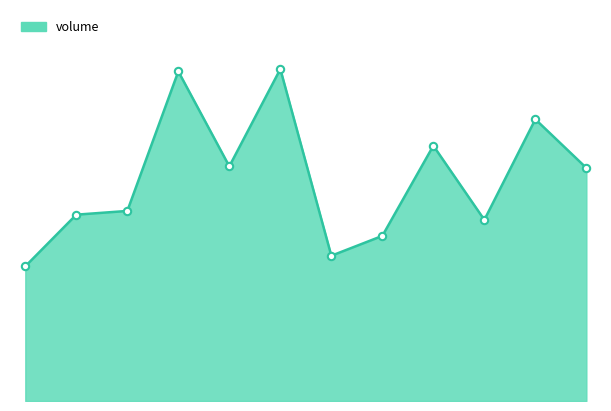

Is this an area chart (filled region under the line)?

Yes